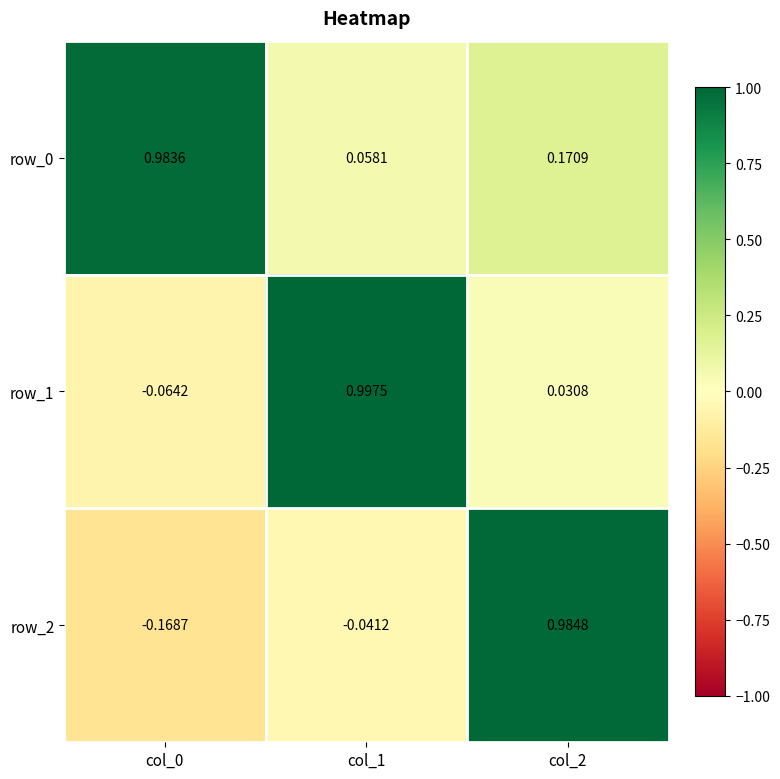

Which series has the largest total across all categories?

row_0